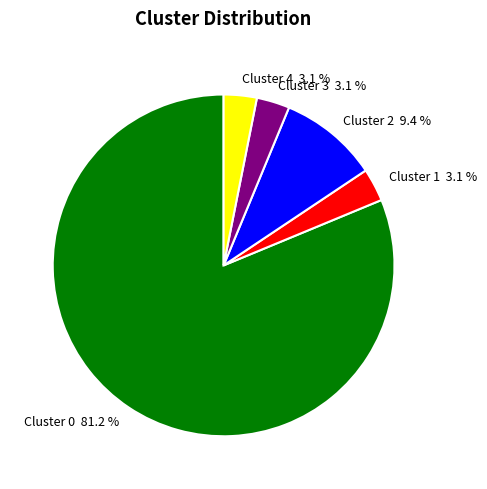

Combined, do Cluster 1 3.1 % and Cluster 3 3.1 % account for over 50%?

No